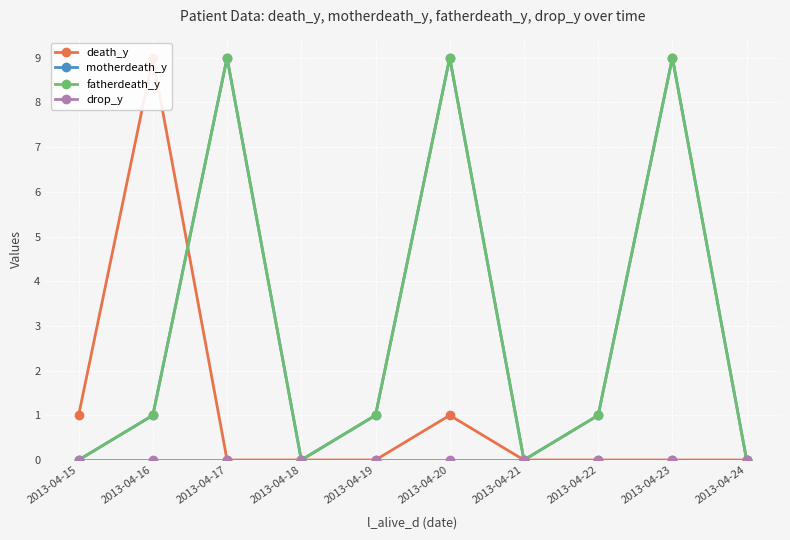

What is the sum of all motherdeath_y values?

30